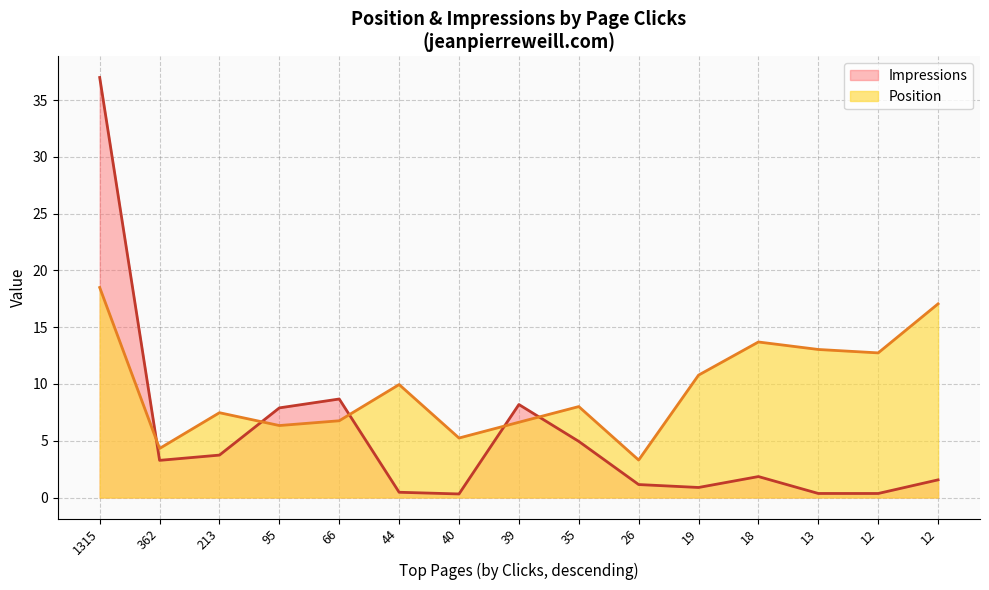

Reading left to right, what are all the values shown in this chart?

1315=37.0	362=3.3	213=3.7	95=7.9	66=8.7	44=0.5	40=0.3	39=8.2	35=4.9	26=1.1	19=0.9	18=1.8	13=0.4	12=0.4	12=1.6